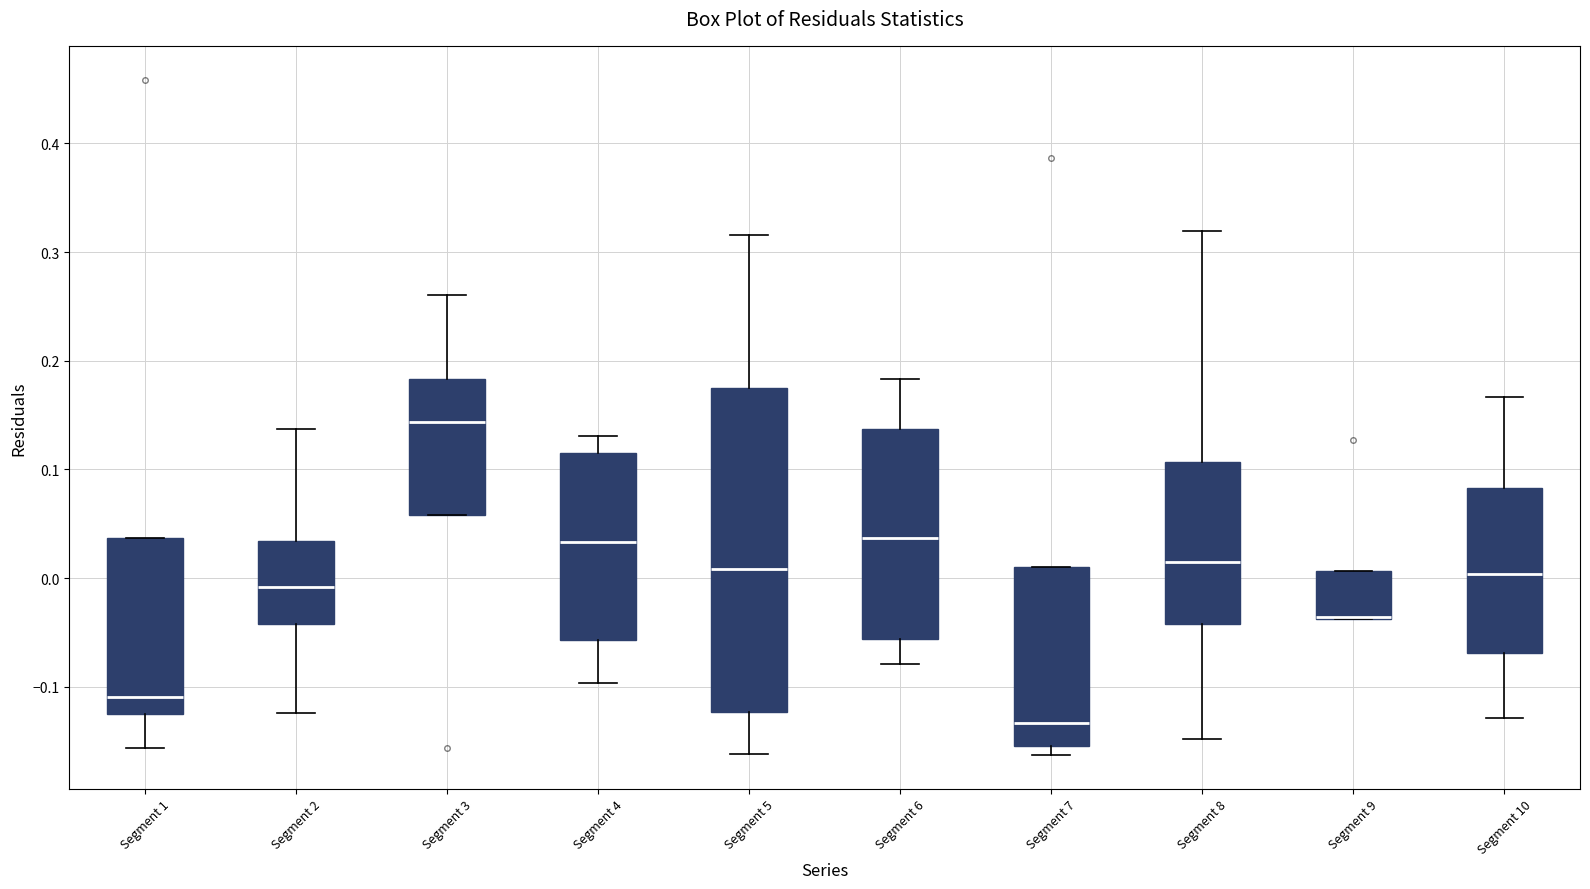

Comparing the boxes themselves (not the whiskers), which one is the tallest?

Segment 5